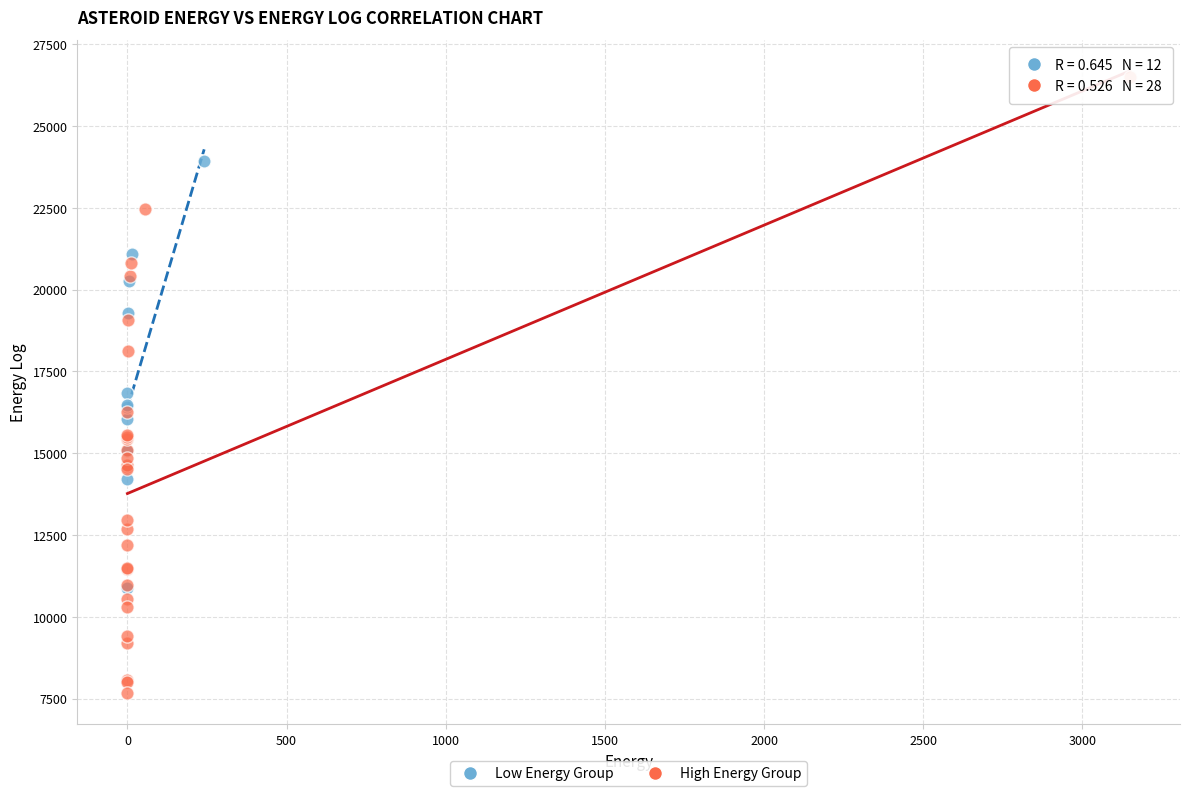

Which series reaches the minimum Y coordinate?

High Energy Group